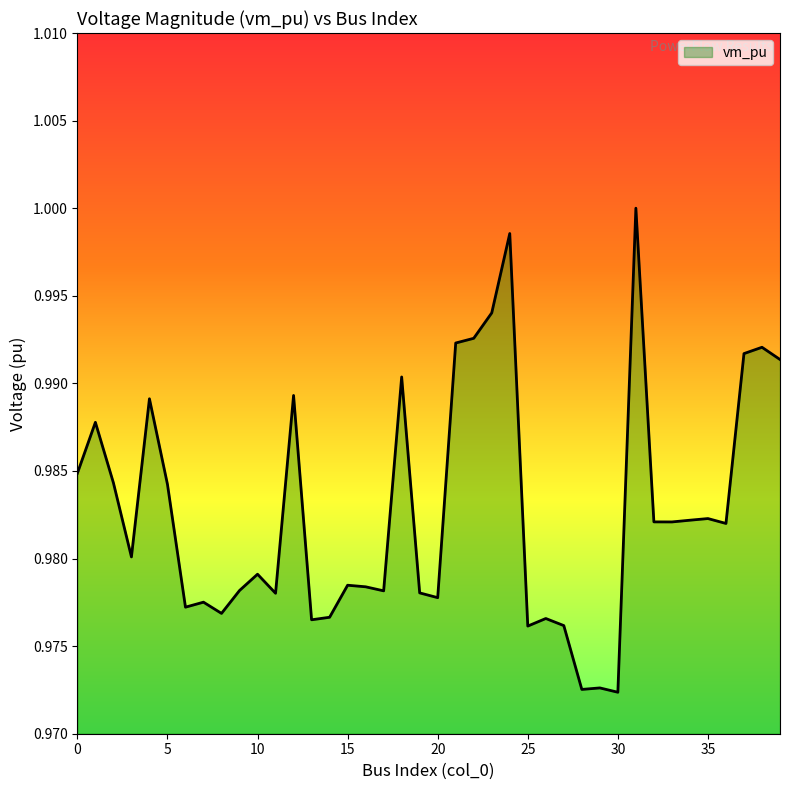

How many lines are shown in the chart?

1